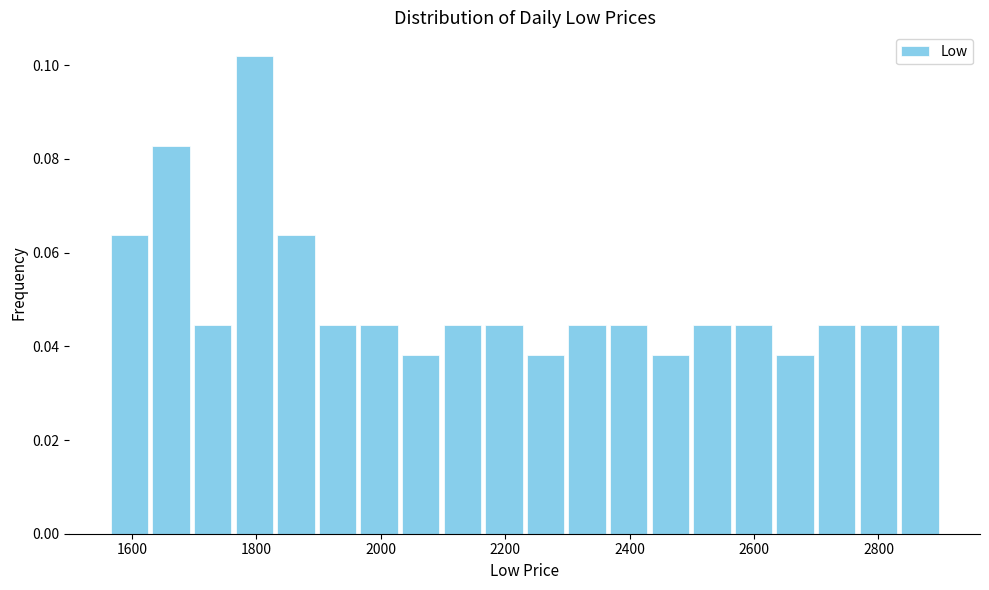

Around what value on the x-axis is the tallest bar? Give the approximate position of its centre, as read against the axis.

1800